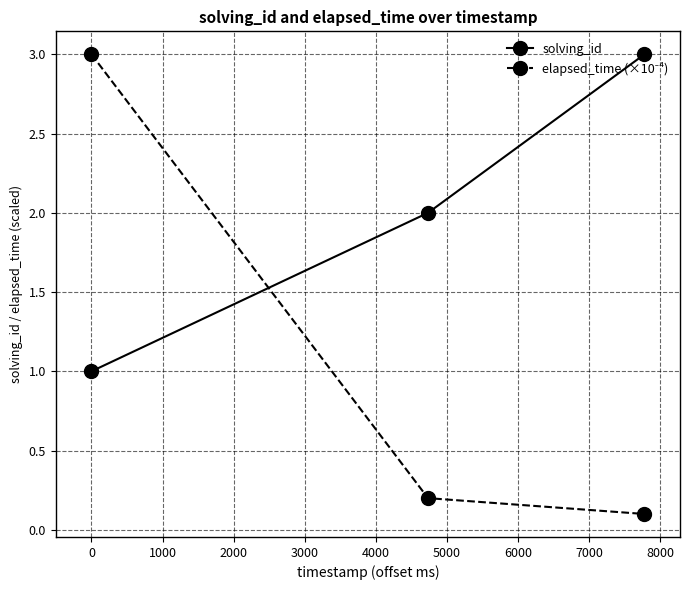

Does the chart display data point markers on the line(s)?

Yes